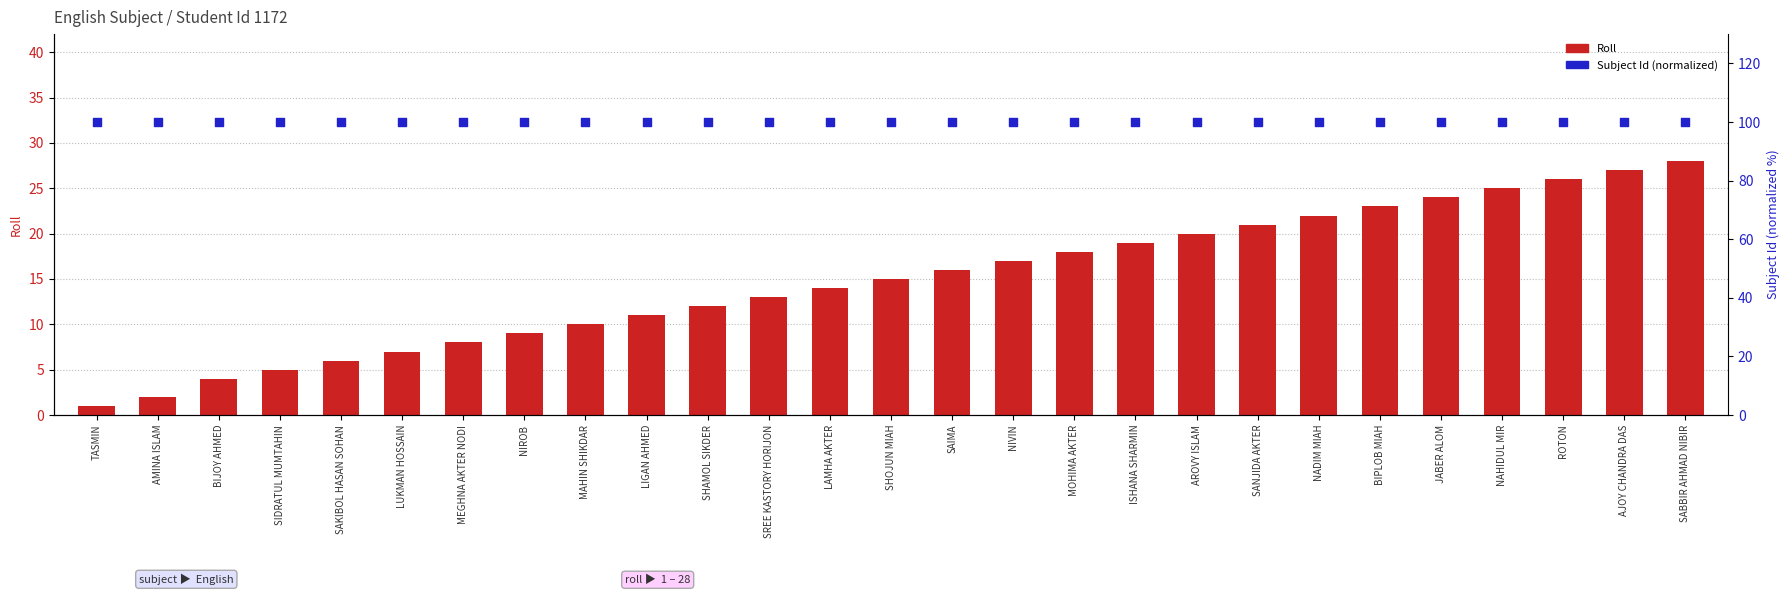

Which series has the largest total across all categories?

Subject Id (normalized)